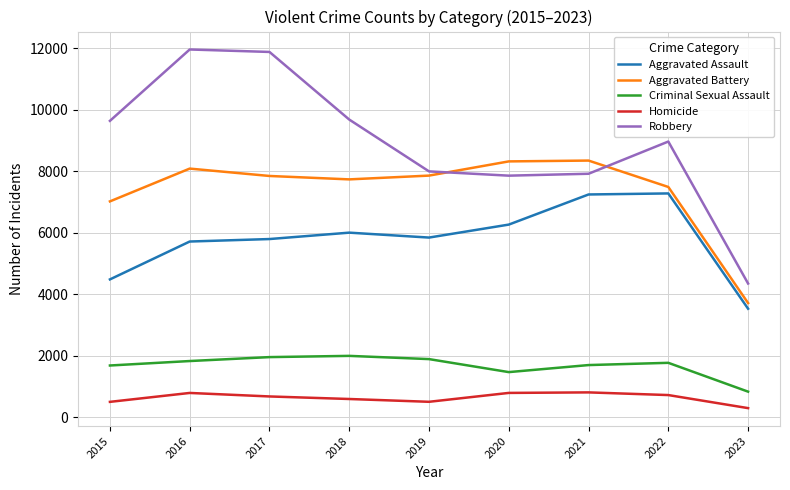

Which label corresponds to the smallest value in the chart?

2023